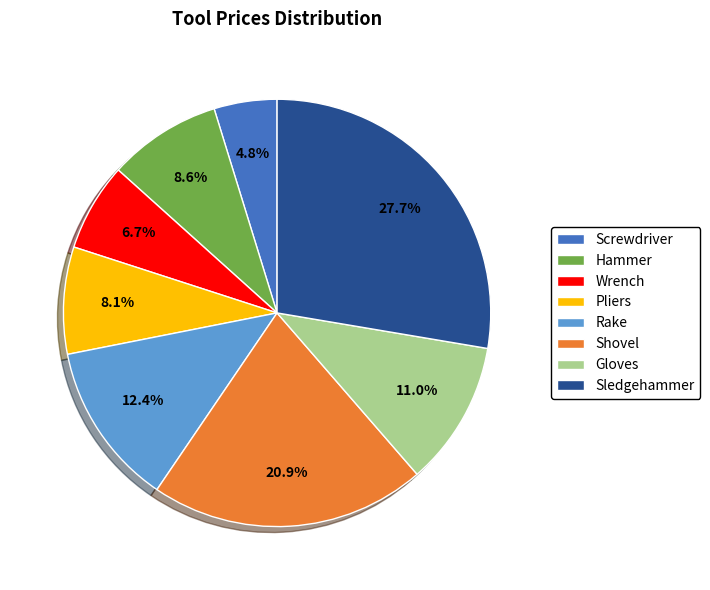

What is the ratio of the value at Pliers to the value at Hammer?

0.9